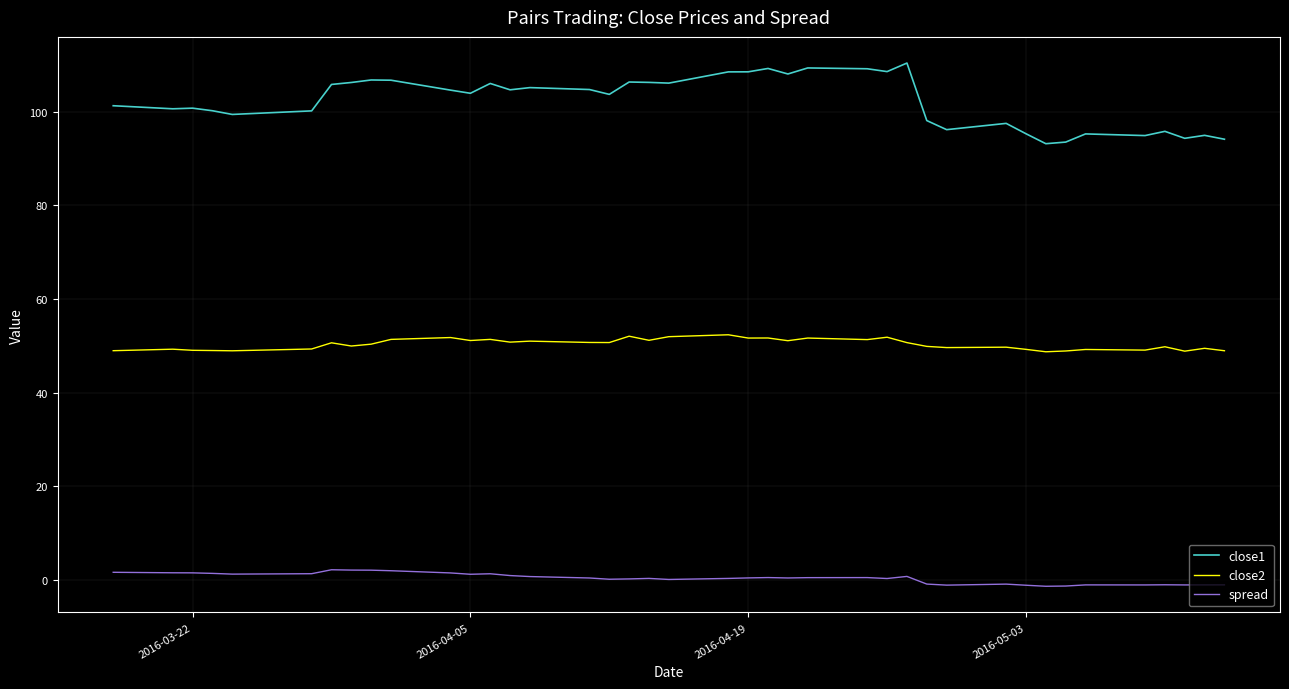

Which series has the largest total across all categories?

close1